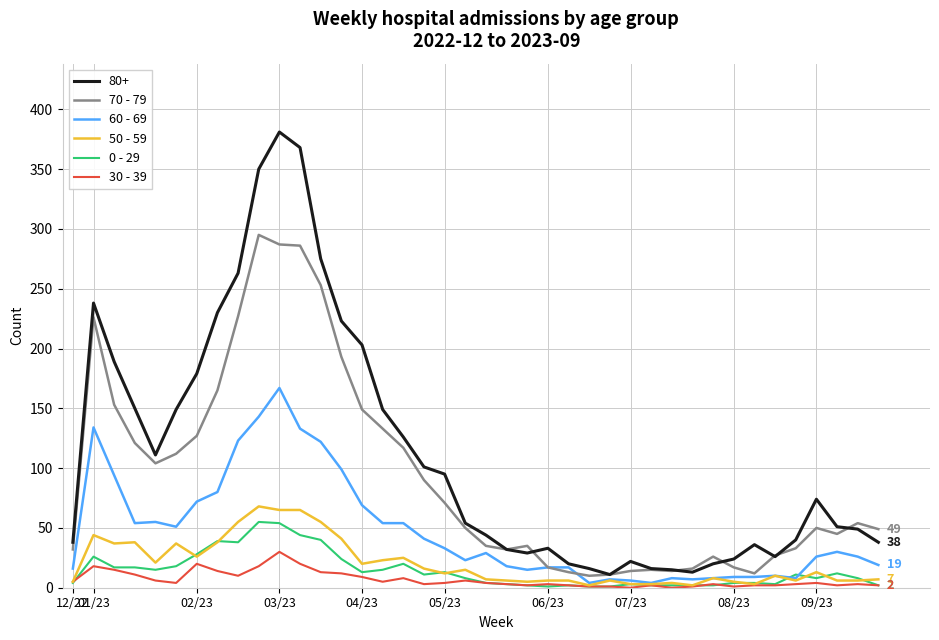

Which series has the widest spread of values?

80+